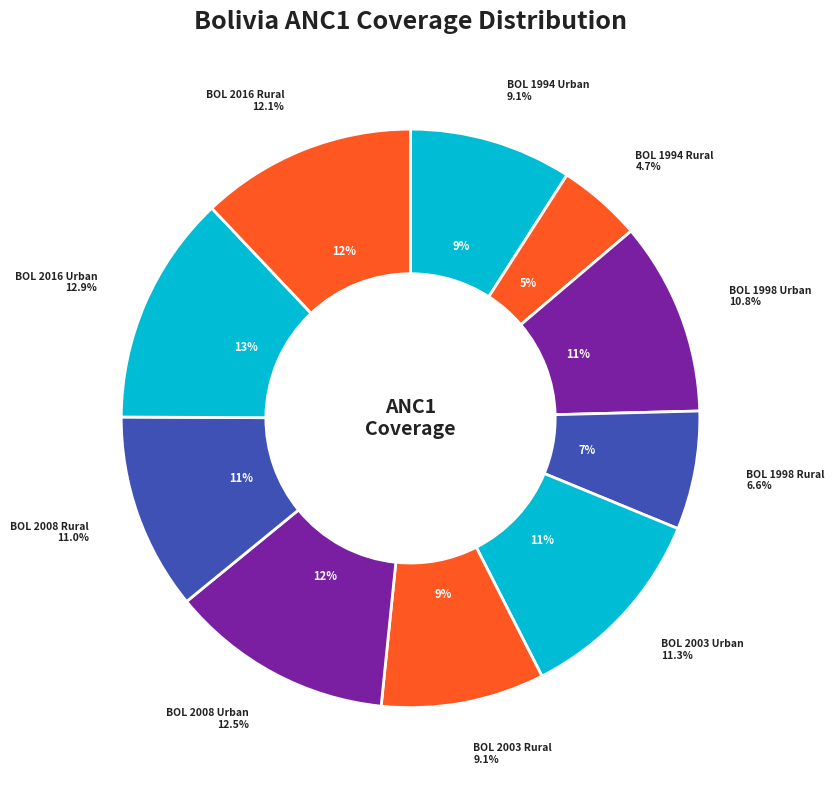

To the nearest percent, what percentage of the pie is BOL 2016 Rural?

12%